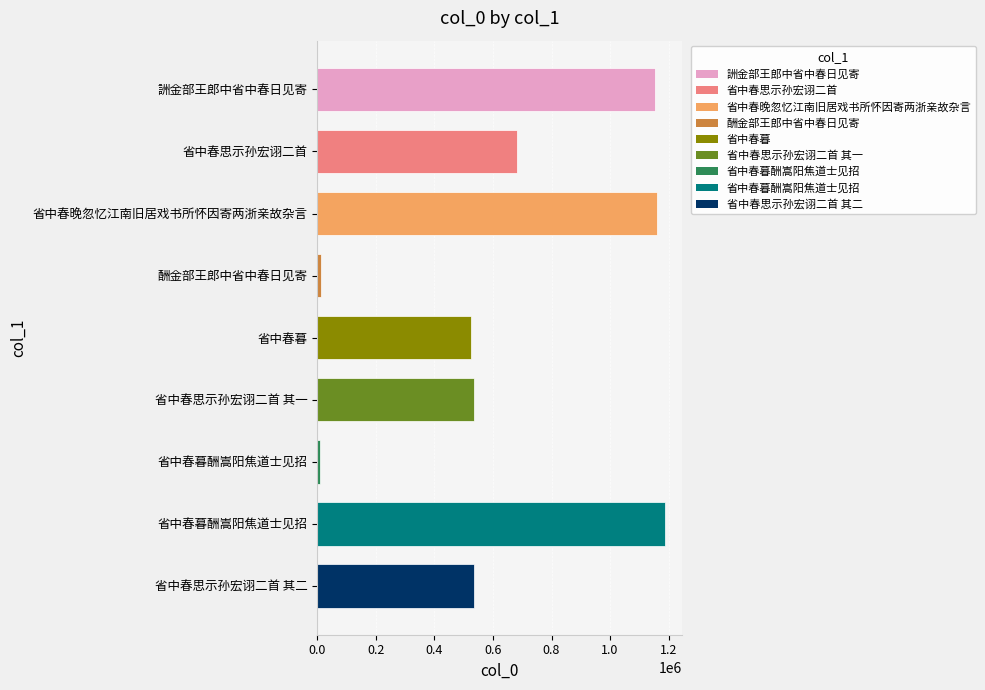

What is the minimum value shown in the chart?

9117